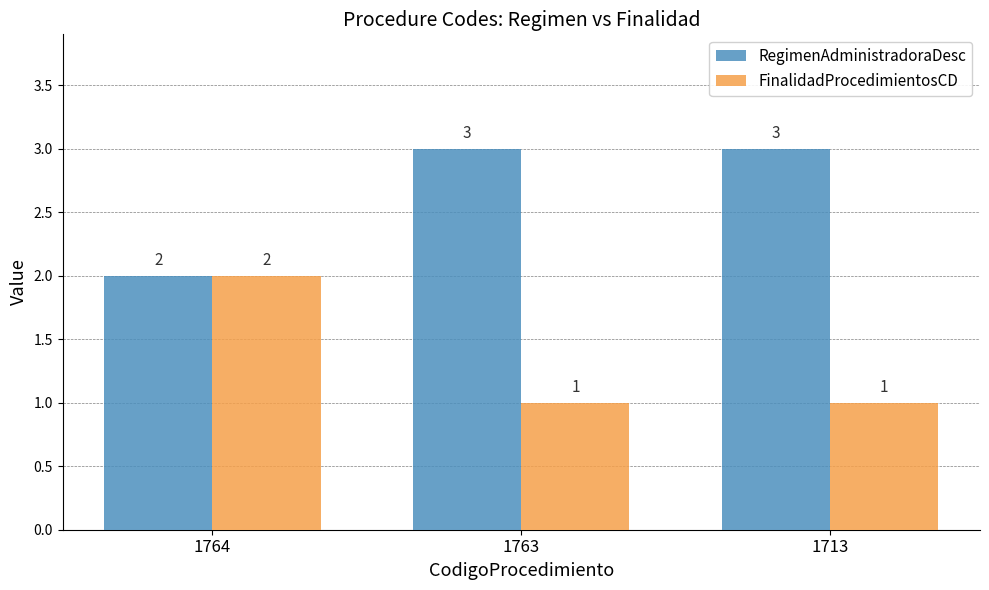

Is the value of FinalidadProcedimientosCD at 1713 greater than the value of RegimenAdministradoraDesc at 1713?

No